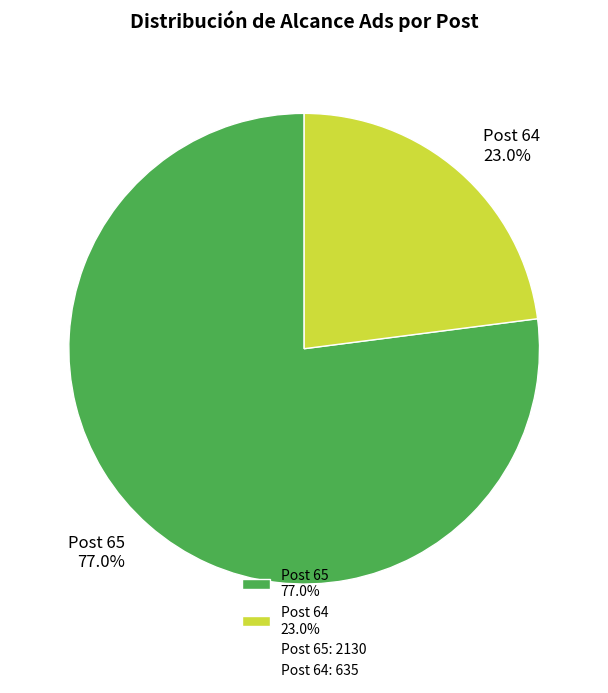

To the nearest percent, what is the difference between the largest and smallest slice percentages?

54%